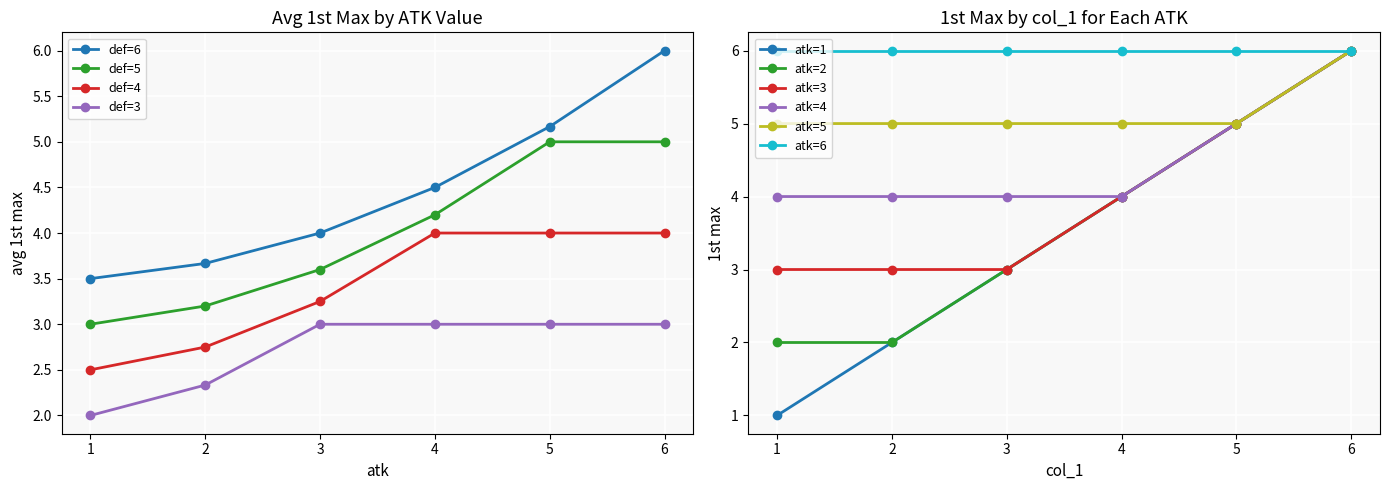

At which label is col_1 (avg) closest to 3?

1